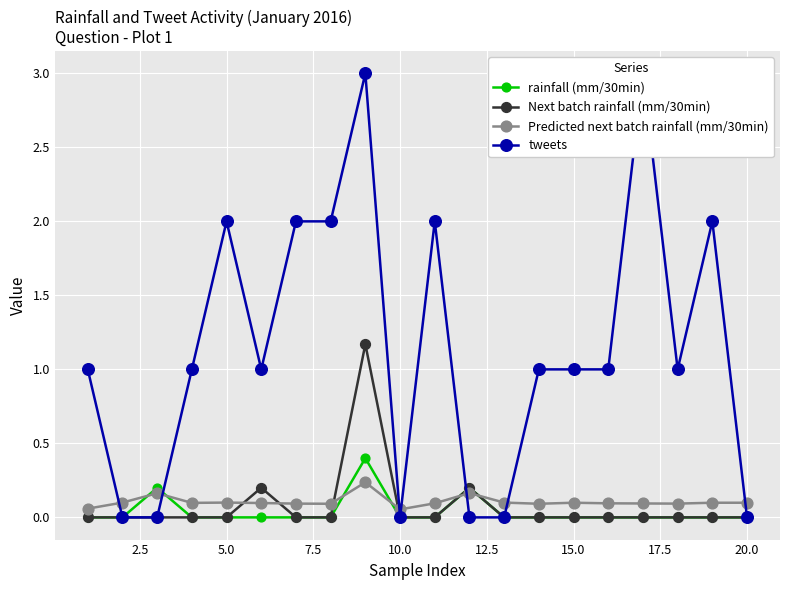

Reading right to left, list all the values displayed in this chart.

rainfall (mm/30min): 0.0	0.0	0.0	0.0	0.0	0.0	0.0	0.0	0.2	0.0	0.0	0.4	0.0	0.0	0.0	0.0	0.0	0.2	0.0	0.0
Next batch rainfall (mm/30min): 0.0	0.0	0.0	0.0	0.0	0.0	0.0	0.0	0.2	0.0	0.0	1.2	0.0	0.0	0.2	0.0	0.0	0.0	0.0	0.0
Predicted next batch rainfall (mm/30min): 0.1	0.1	0.1	0.1	0.1	0.1	0.1	0.1	0.2	0.1	0.1	0.2	0.1	0.1	0.1	0.1	0.1	0.2	0.1	0.1
tweets: 0.0	2.0	1.0	3.0	1.0	1.0	1.0	0.0	0.0	2.0	0.0	3.0	2.0	2.0	1.0	2.0	1.0	0.0	0.0	1.0